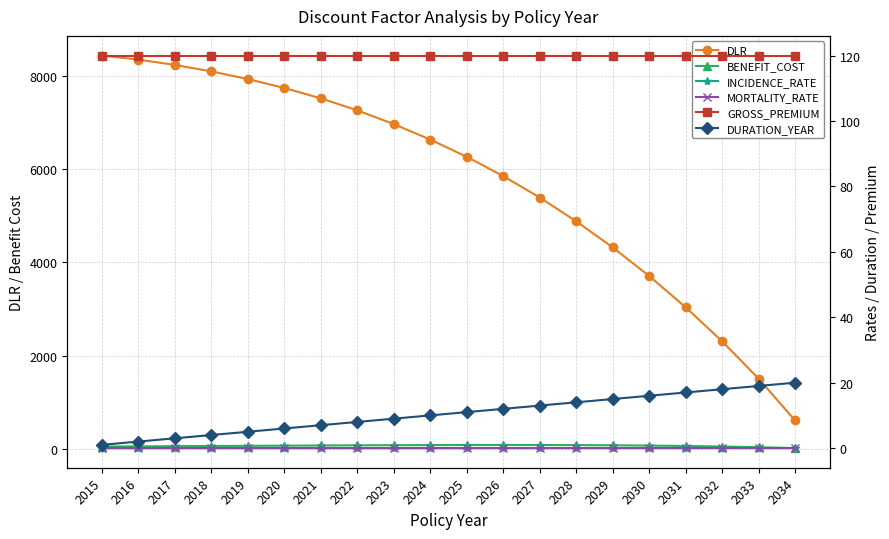

Does the chart display data point markers on the line(s)?

Yes